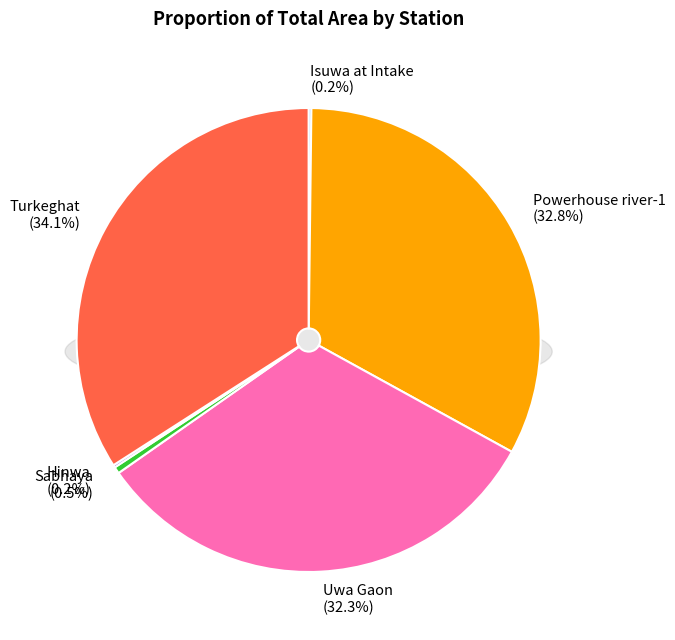

Which has a higher value, Hinwa or Uwa Gaon?

Uwa Gaon